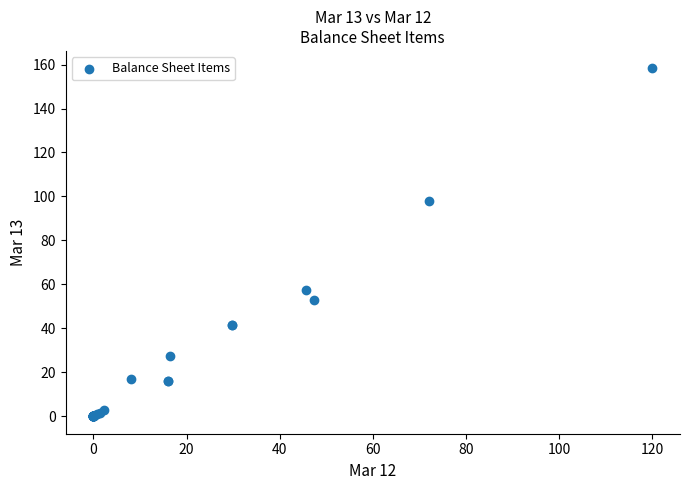

What Y value in the scatter plot is closest to 79?

98.1